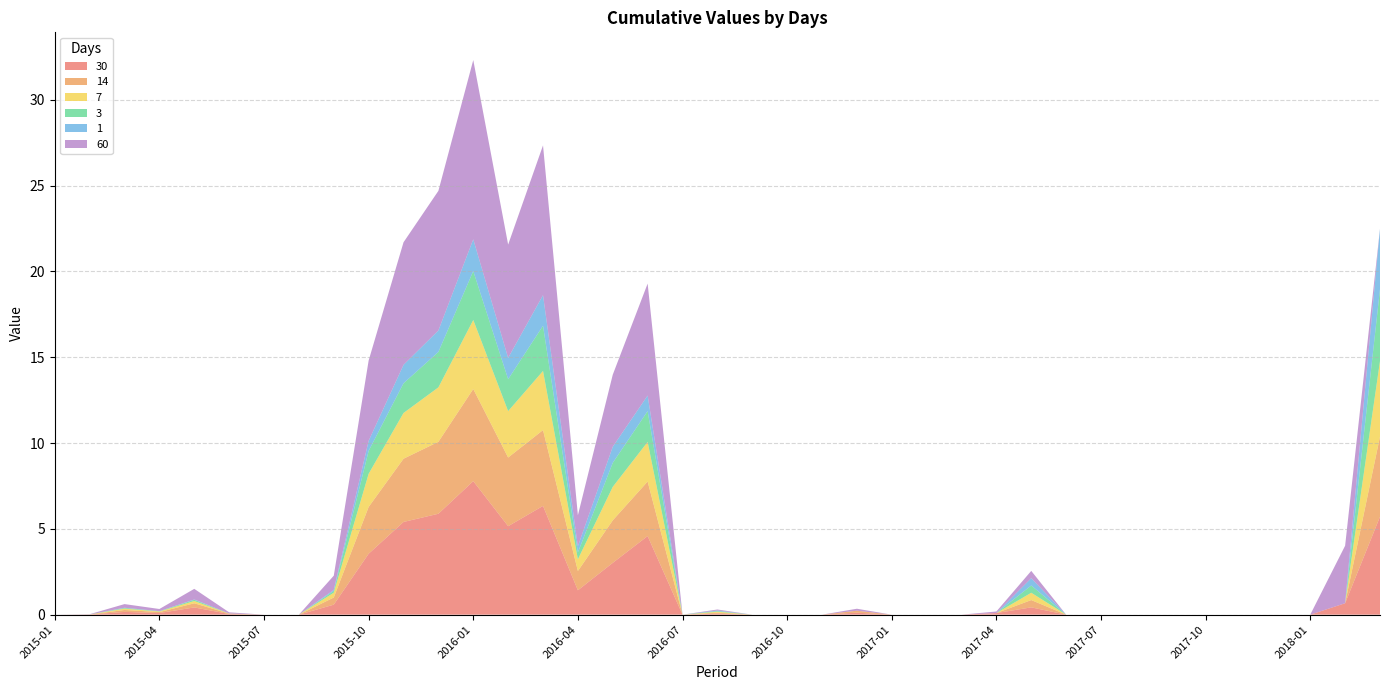

Reading right to left, extract all data points from this chart.

30: 5.7	0.7	0.0	0.0	0.0	0.0	0.0	0.0	0.0	0.0	0.4	0.1	0.0	0.0	0.0	0.1	0.0	0.0	0.0	0.1	0.0	4.6	3.0	1.4	6.3	5.2	7.8	5.9	5.4	3.6	0.6	0.0	0.0	0.0	0.4	0.1	0.2	0.0	0.0
14: 4.7	0.0	0.0	0.0	0.0	0.0	0.0	0.0	0.0	0.0	0.4	0.0	0.0	0.0	0.0	0.1	0.0	0.0	0.0	0.1	0.0	3.2	2.5	1.1	4.4	4.0	5.4	4.2	3.7	2.7	0.4	0.0	0.0	0.0	0.2	0.1	0.1	0.0	0.0
7: 4.4	0.0	0.0	0.0	0.0	0.0	0.0	0.0	0.0	0.0	0.4	0.0	0.0	0.0	0.0	0.0	0.0	0.0	0.0	0.1	0.0	2.3	2.0	0.7	3.4	2.7	4.0	3.2	2.7	1.9	0.3	0.0	0.0	0.0	0.1	0.0	0.1	0.0	0.0
3: 4.2	0.0	0.0	0.0	0.0	0.0	0.0	0.0	0.0	0.0	0.4	0.0	0.0	0.0	0.0	0.0	0.0	0.0	0.0	0.0	0.0	1.8	1.4	0.4	2.6	1.9	2.9	2.1	1.7	1.3	0.1	0.0	0.0	0.0	0.1	0.0	0.0	0.0	0.0
1: 3.5	0.0	0.0	0.0	0.0	0.0	0.0	0.0	0.0	0.0	0.4	0.0	0.0	0.0	0.0	0.0	0.0	0.0	0.0	0.0	0.0	0.9	0.9	0.4	1.8	1.2	1.8	1.3	1.1	0.6	0.1	0.0	0.0	0.0	0.0	0.0	0.0	0.0	0.0
60: 0.0	3.4	0.0	0.0	0.0	0.0	0.0	0.0	0.0	0.0	0.4	0.1	0.0	0.0	0.0	0.1	0.0	0.0	0.0	0.1	0.0	6.5	4.2	1.8	8.7	6.6	10.4	8.1	7.1	4.7	0.8	0.0	0.0	0.1	0.6	0.1	0.2	0.0	0.0